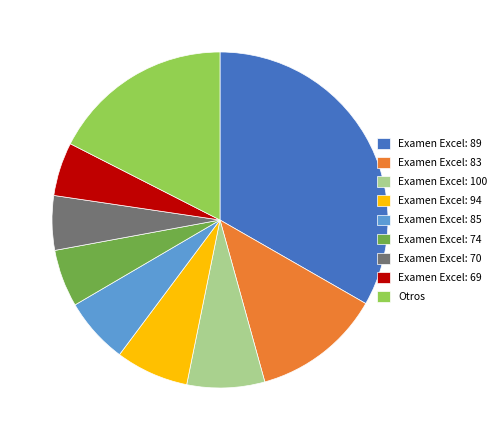

Is there a majority slice in this chart?

No